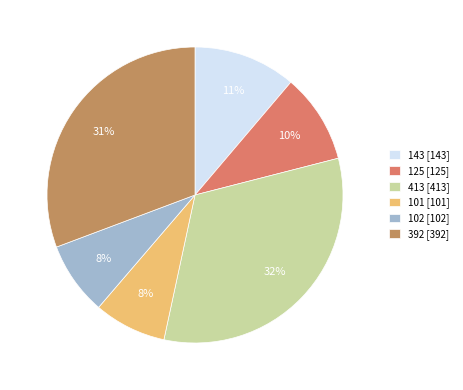

The 143 slice represents 1% of the pie. True or false?

False